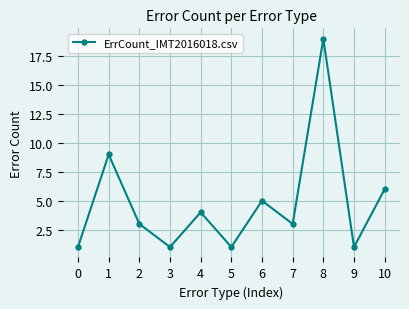

What is the greatest value displayed?

19